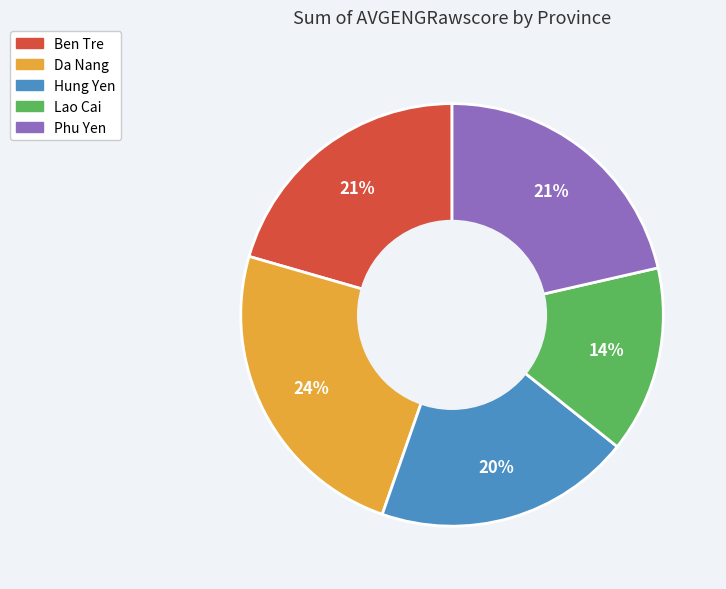

How many slices are in this pie chart?

5